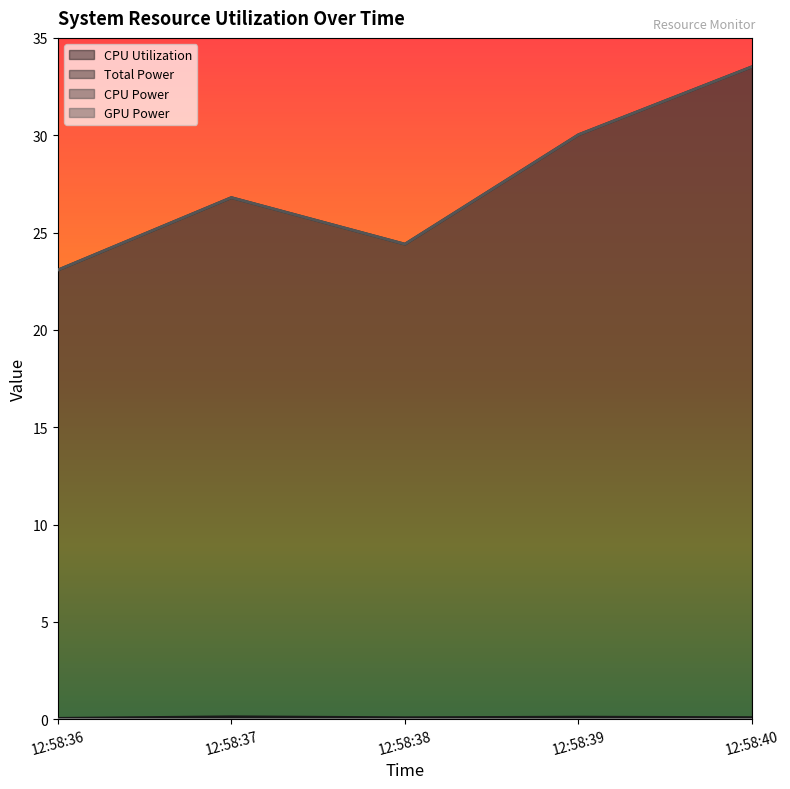

What value does the Total Power series have at 12:58:40?

33.5